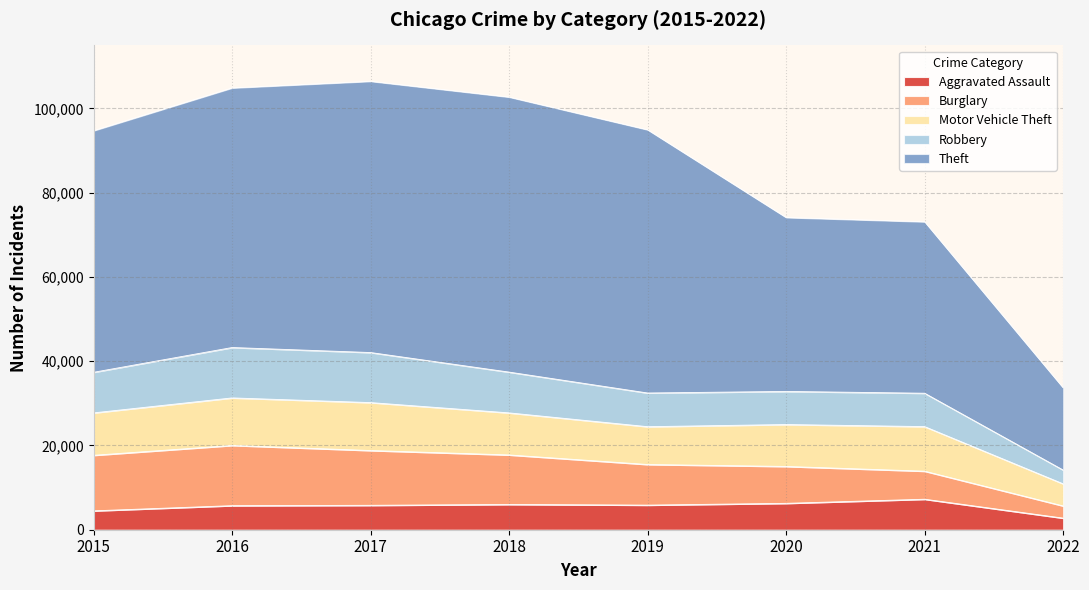

True or false: Theft has more than 2 points higher than both neighbors.

False